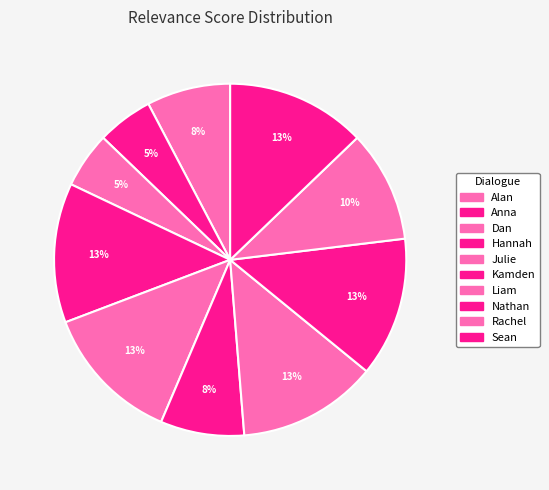

Between Dan and Kamden, which is larger?

Kamden